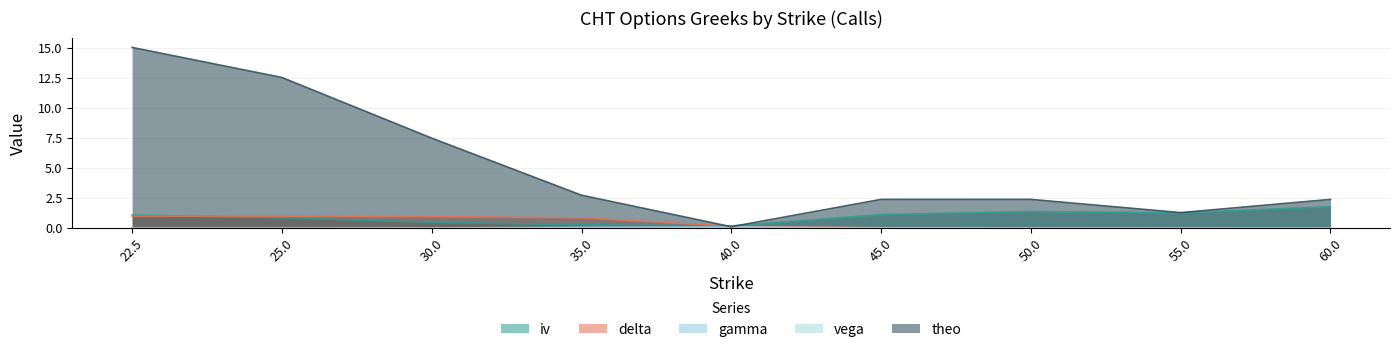

What are all the series names shown in the legend?

iv, delta, gamma, vega, theo